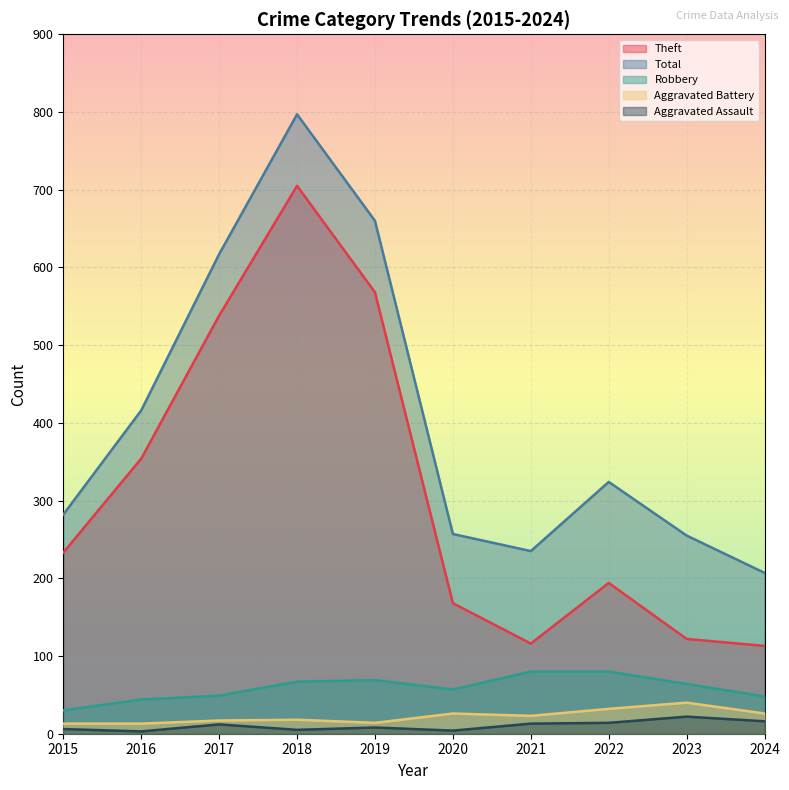

Where does the Total series first go above 324?

2016